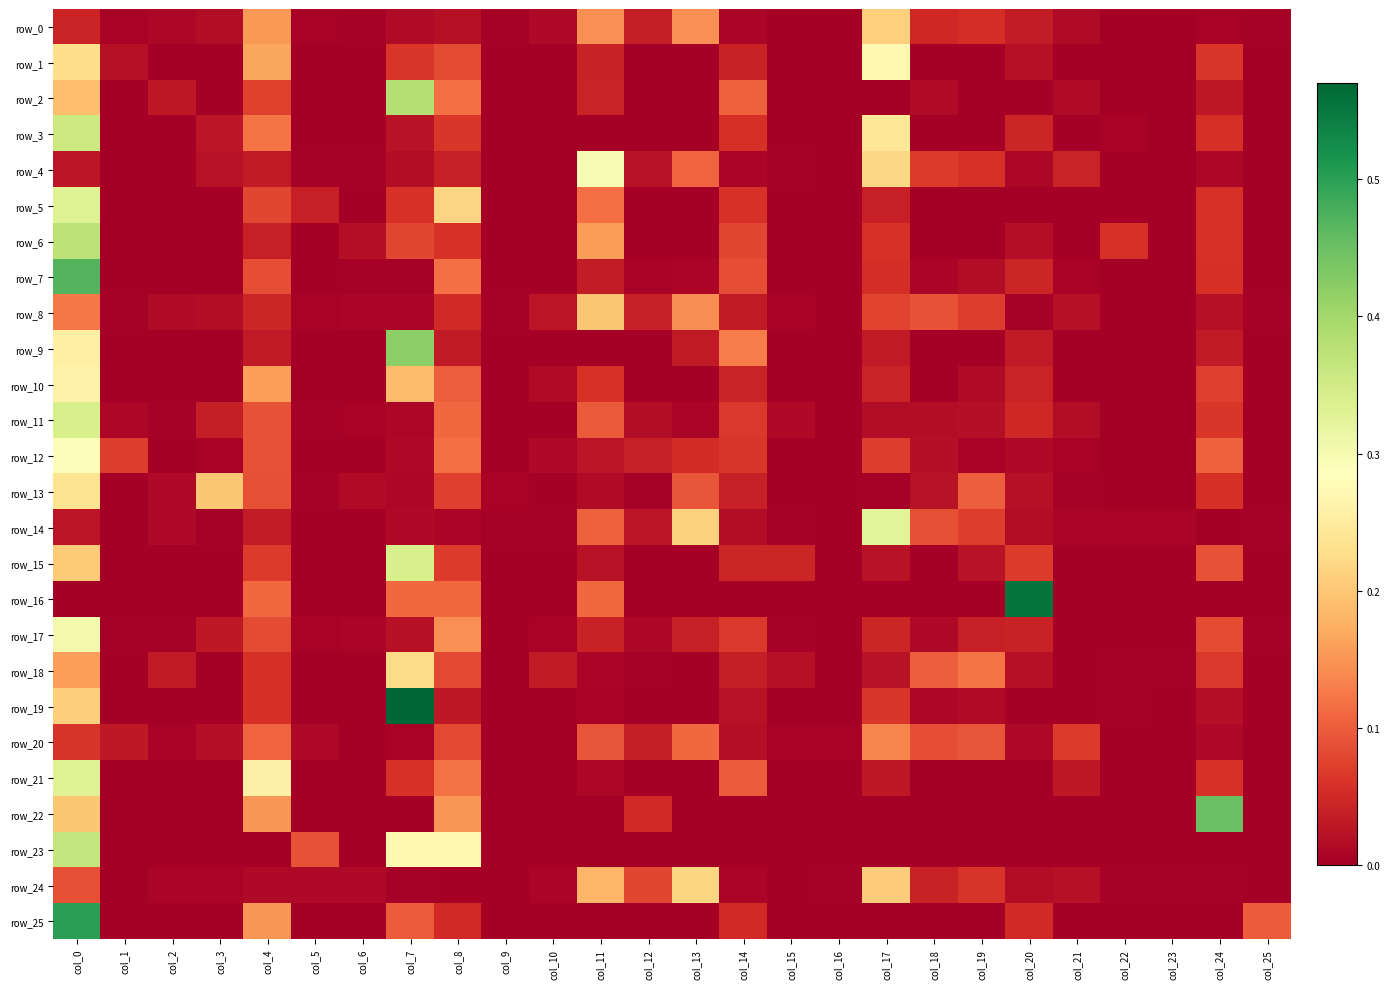

At how many categories does at least one series exceed 0?

26